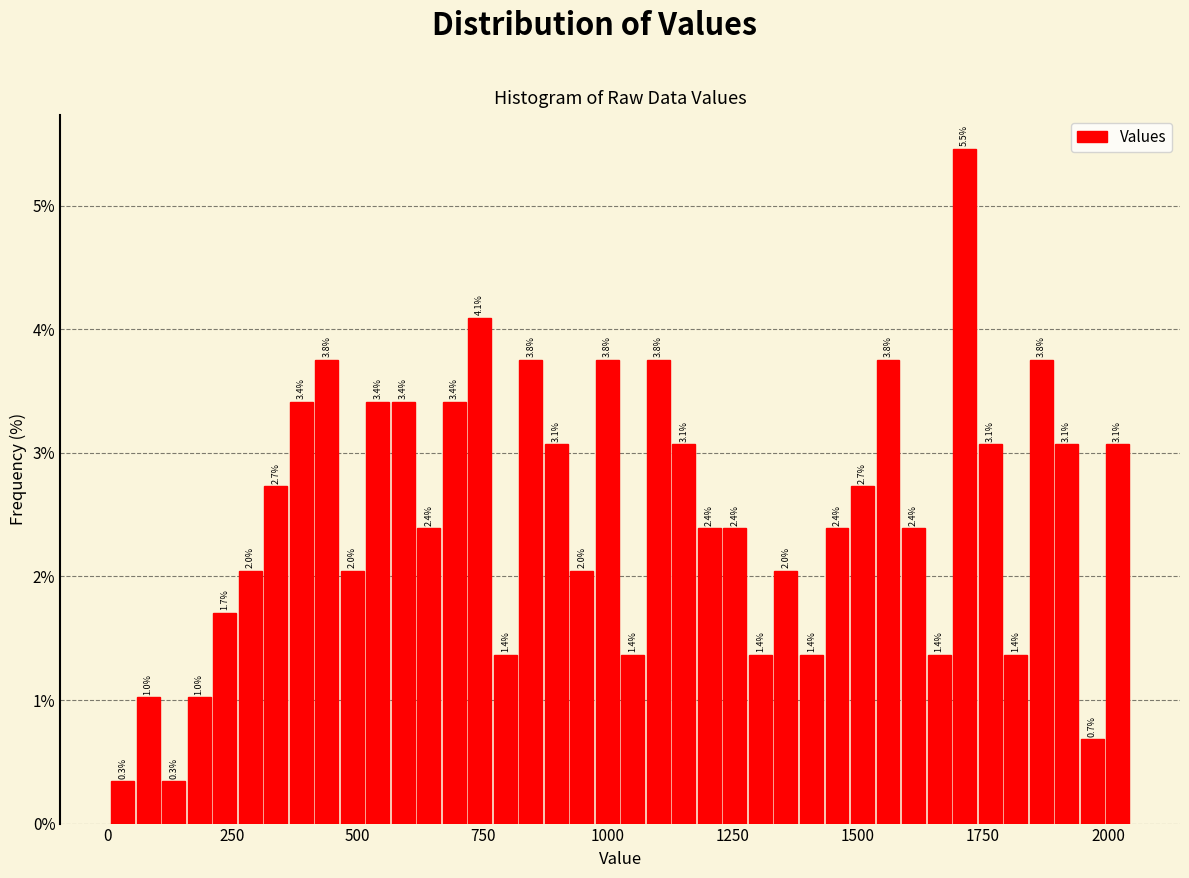

Read against the x-axis, roughly where is the centre of the tallest bar?

1700